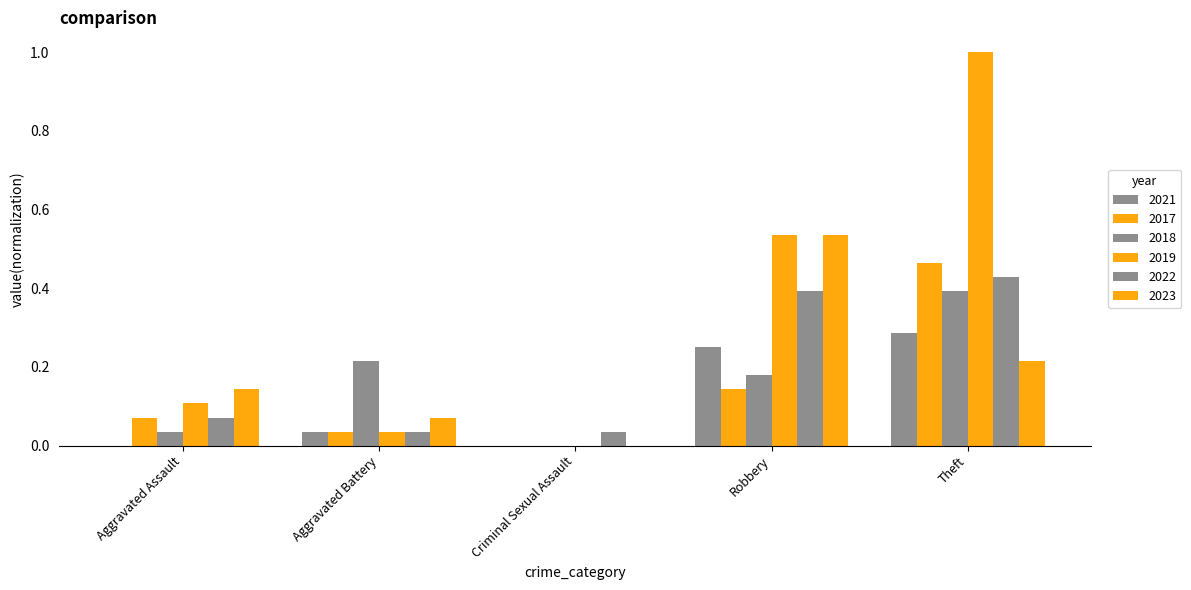

How many distinct data groups are displayed?

6